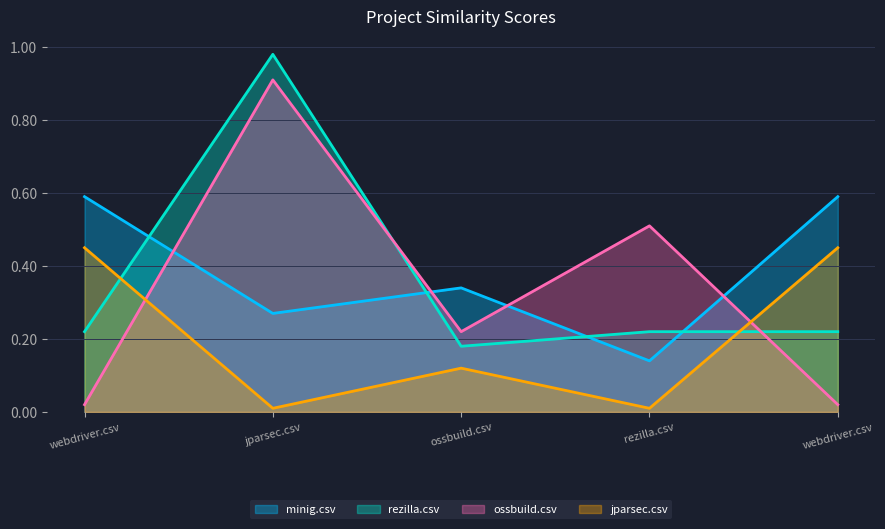

What is the sum of all jparsec.csv values?

1.0